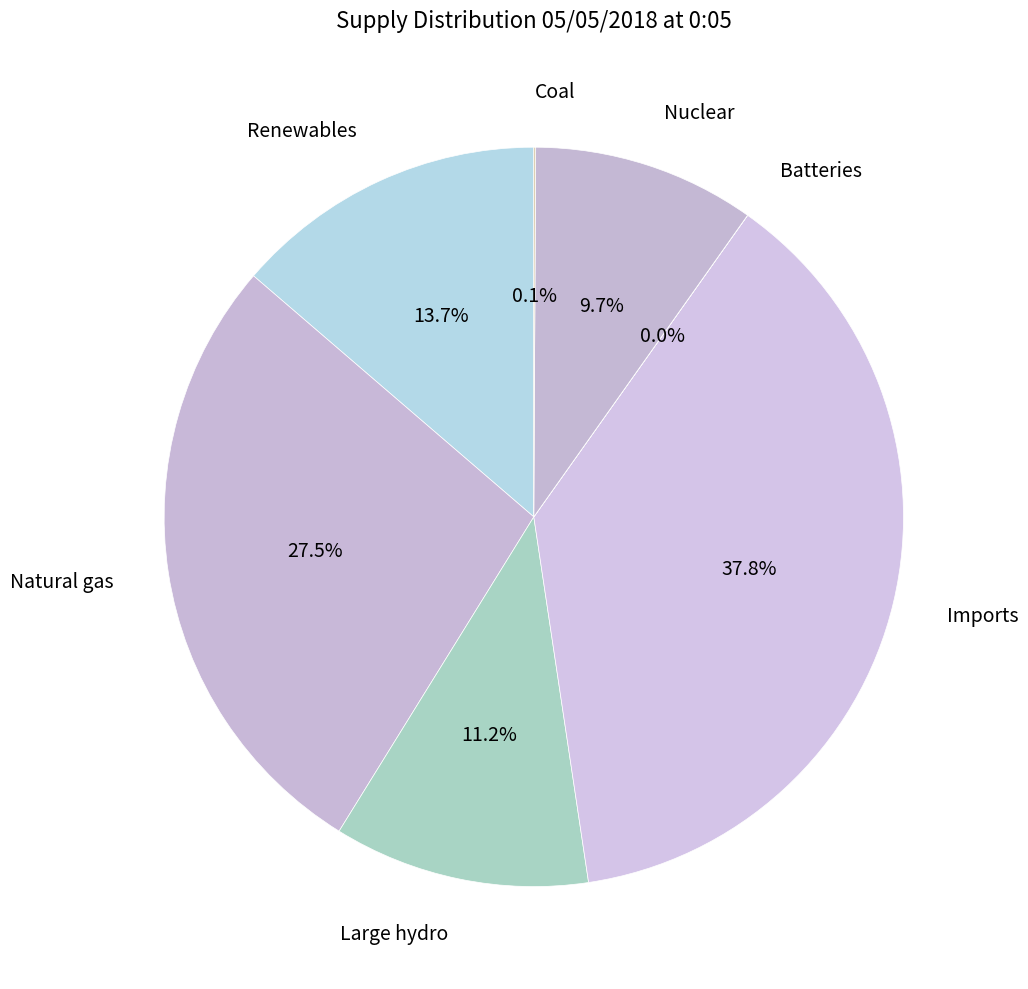

To the nearest percent, what is the difference between the Imports and Nuclear slice percentages?

28%